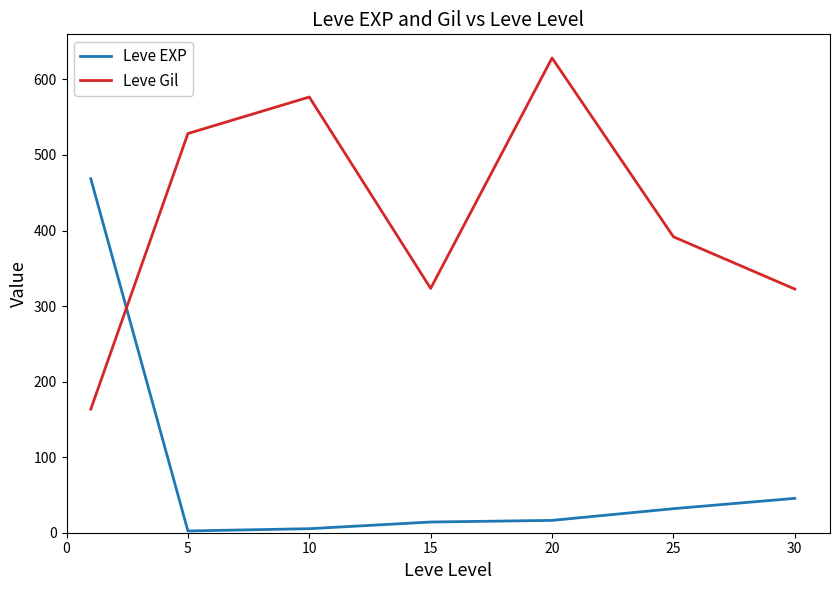

How many times do Leve EXP and Leve Gil cross each other?

1